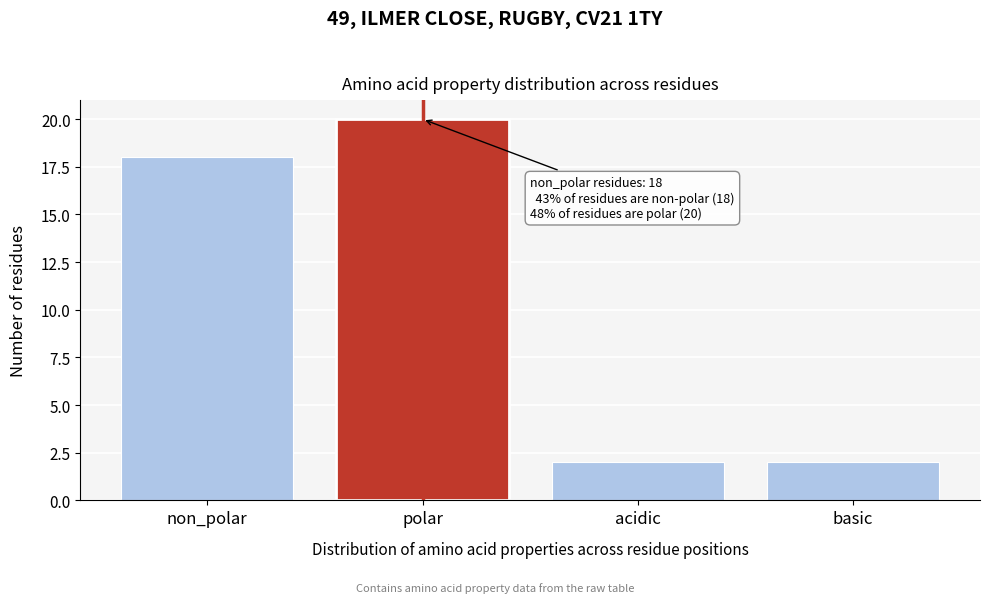

Reading right to left, list all the values displayed in this chart.

basic=2	acidic=2	polar=20	non_polar=18